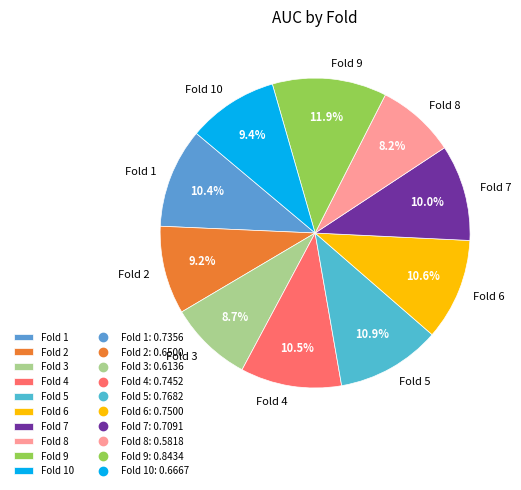

Which has a higher value, Fold 7 or Fold 3?

Fold 7